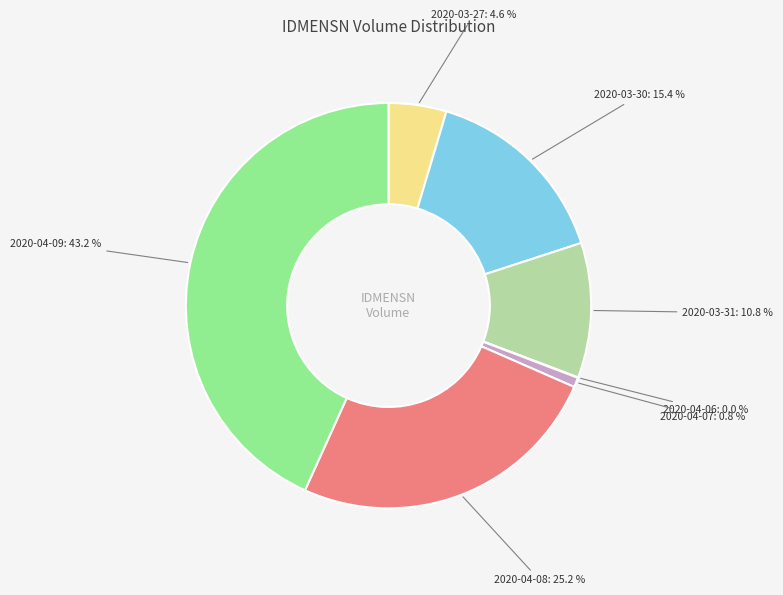

Is there any slice that represents more than half of the pie?

No